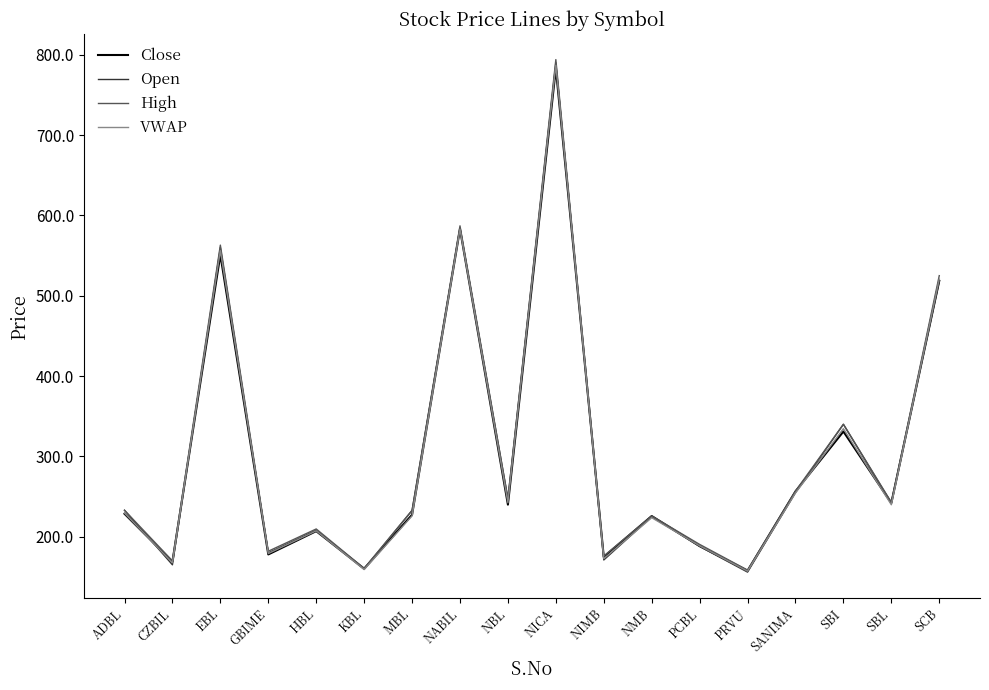

What is the lowest value of the Open series?

156.0